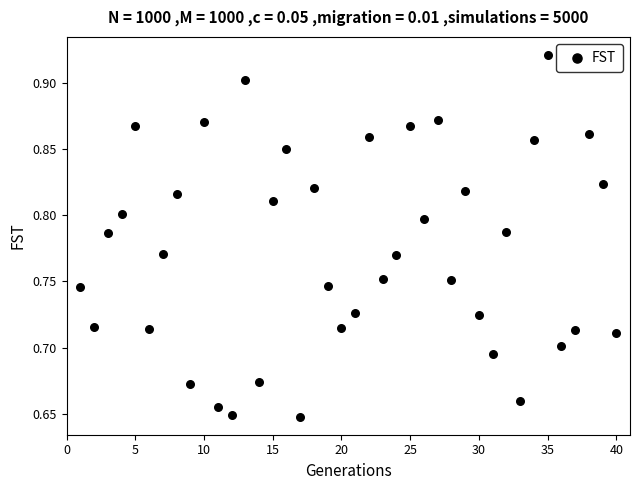

What is the range of Y values (max minus min)?

0.3